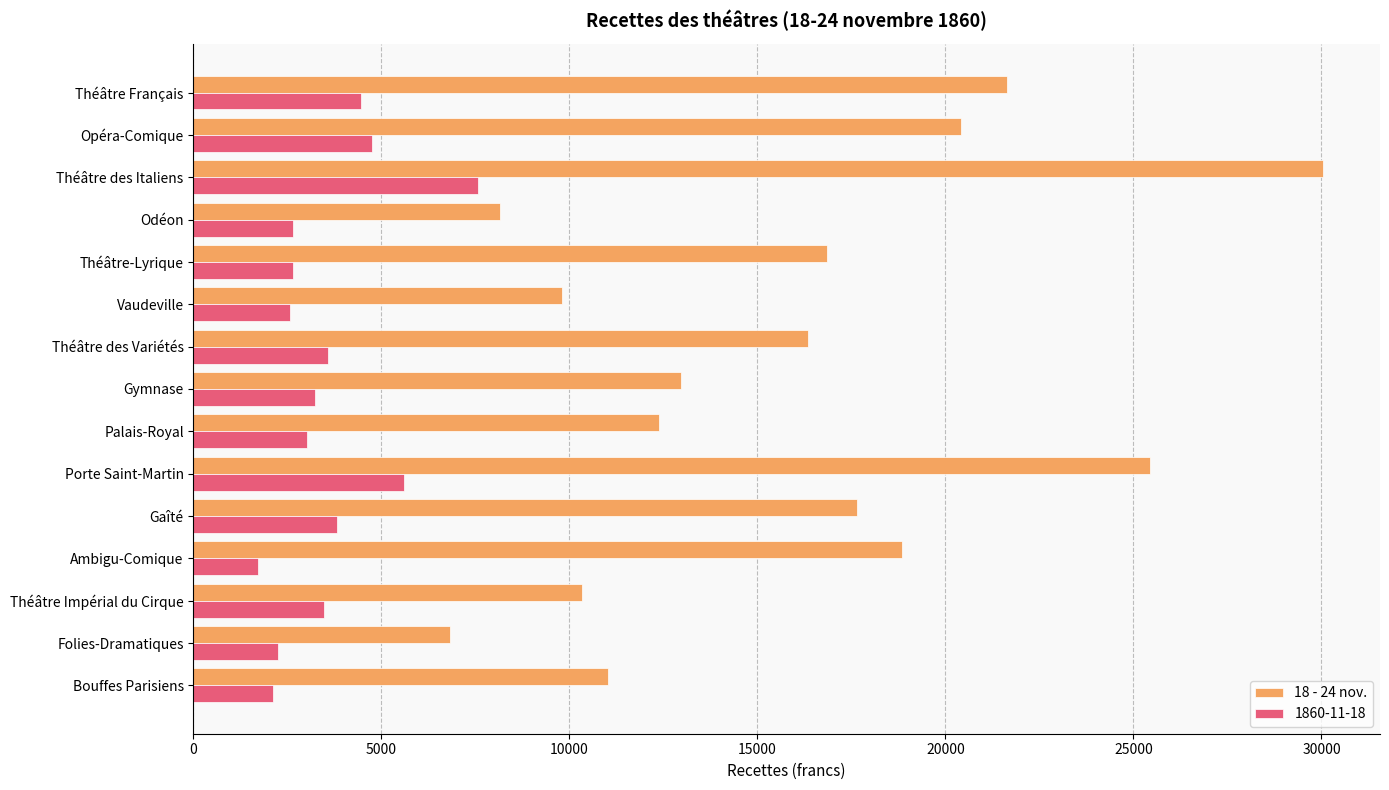

Is the value of 1860-11-18 at Opéra-Comique greater than the value of 18 - 24 nov. at Théâtre des Variétés?

No